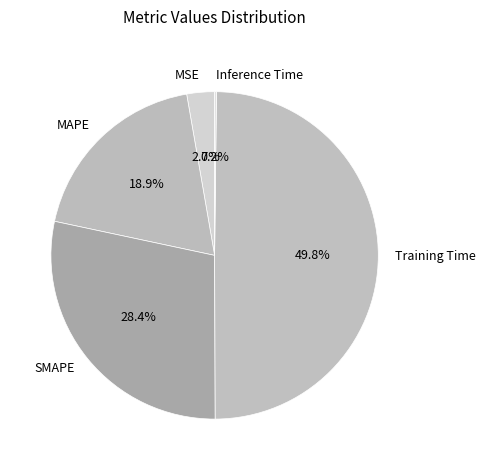

Between Training Time and MSE, which is larger?

Training Time